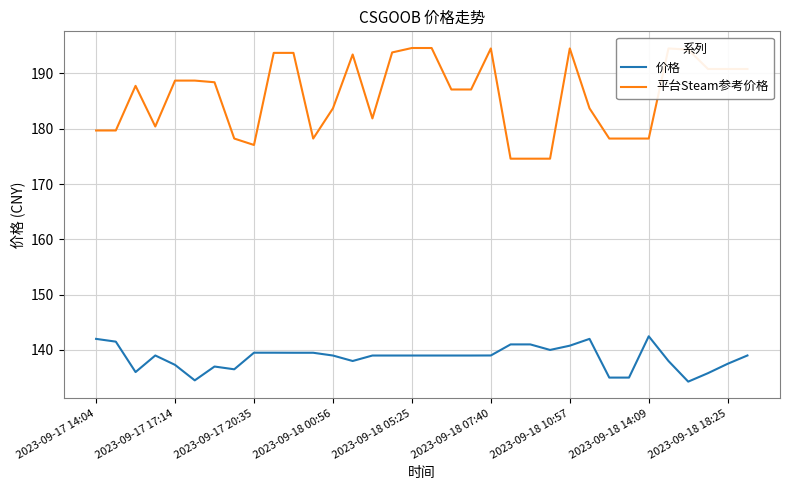

True or false: 平台Steam参考价格 has more than 2 points higher than both neighbors.

True